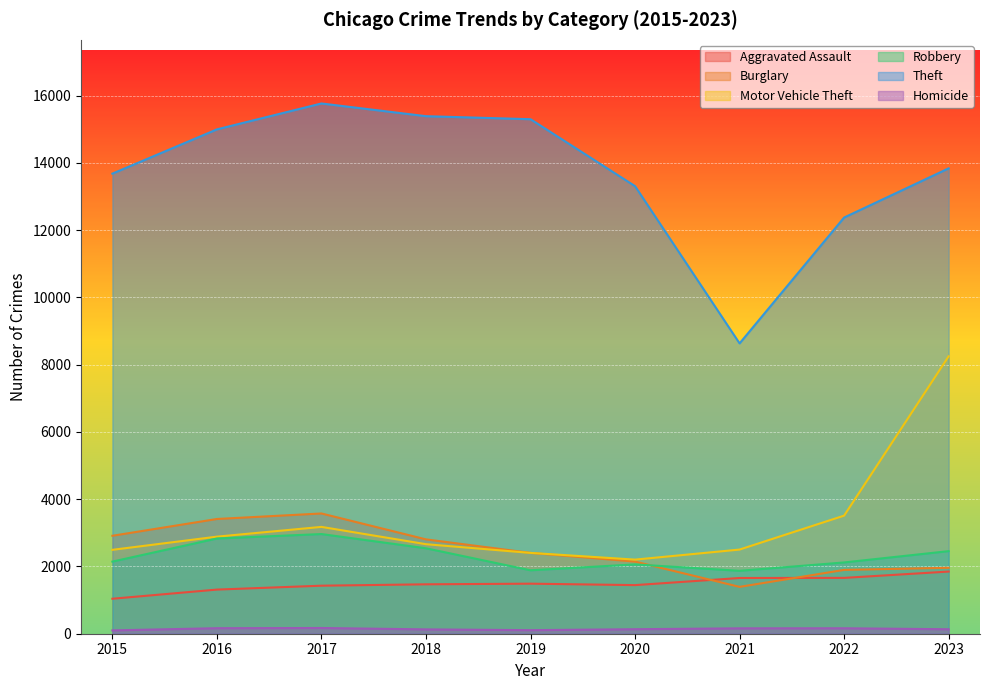

True or false: Robbery and Theft intersect in this chart.

False